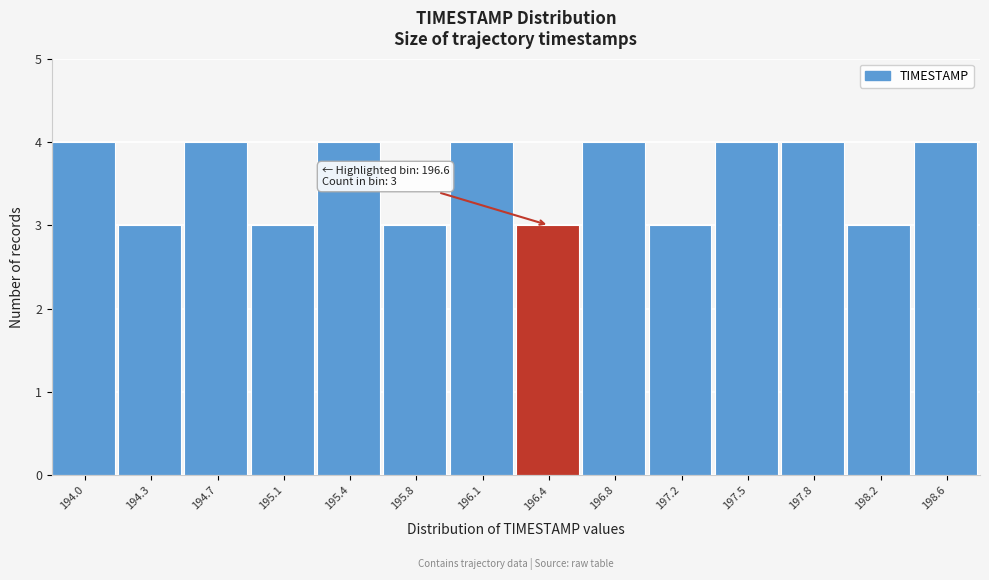

Reading left to right, list all the values displayed in this chart.

194.0=4	194.3=3	194.7=4	195.1=3	195.4=4	195.8=3	196.1=4	196.4=3	196.8=4	197.2=3	197.5=4	197.8=4	198.2=3	198.6=4